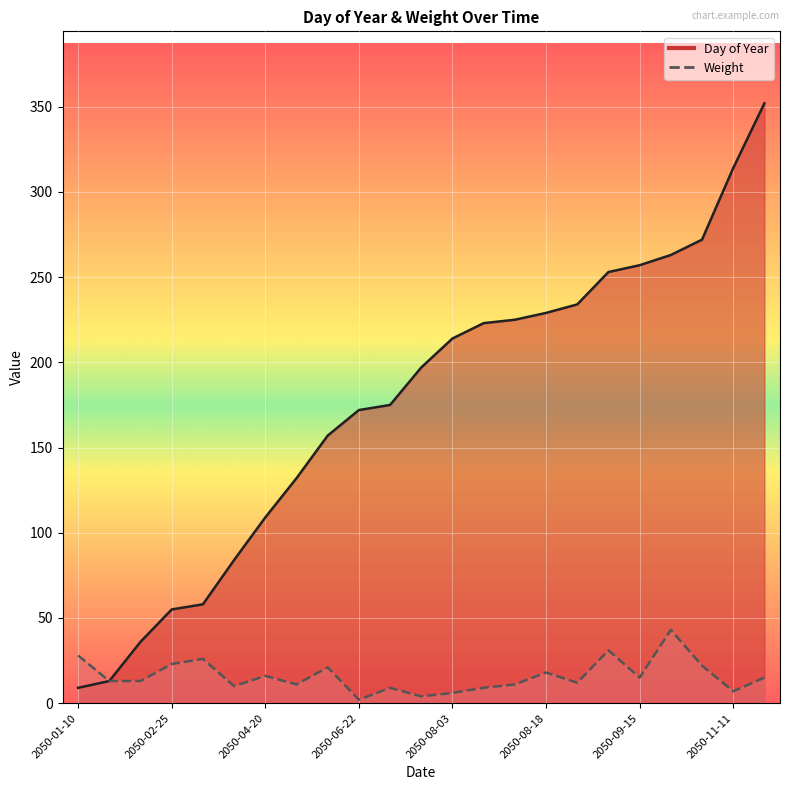

How many data points in Day of Year are less than 197?

11